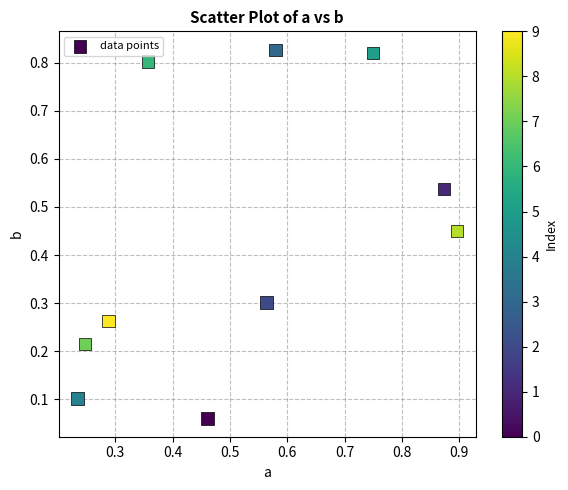

What is the range of X values (max minus min)?

0.7